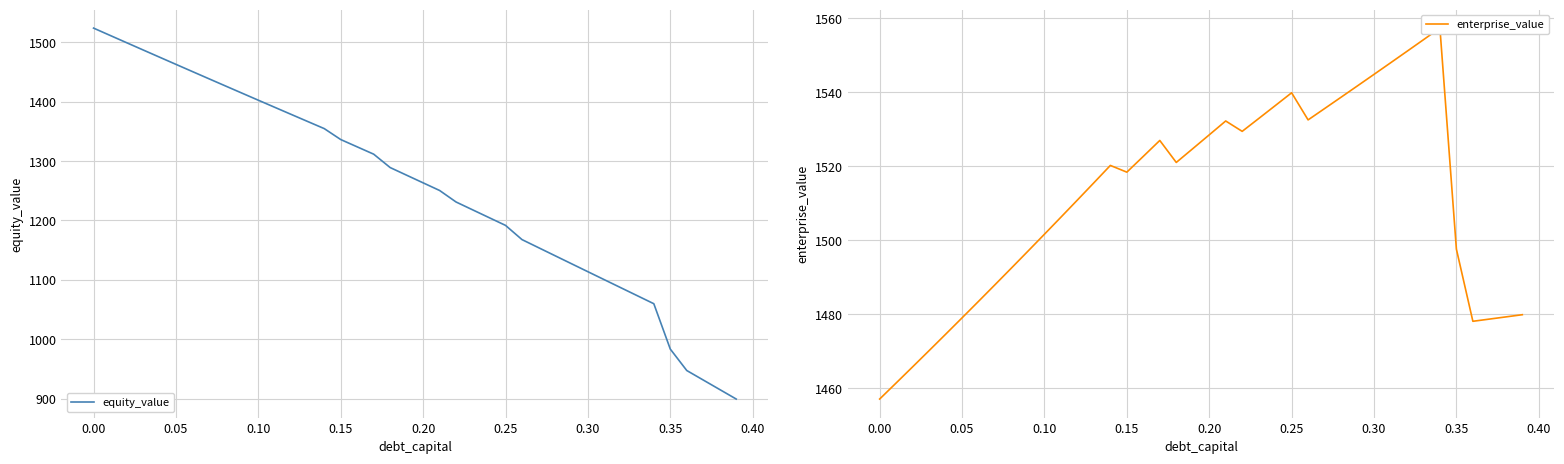

Which series has the largest range (max minus min)?

equity_value